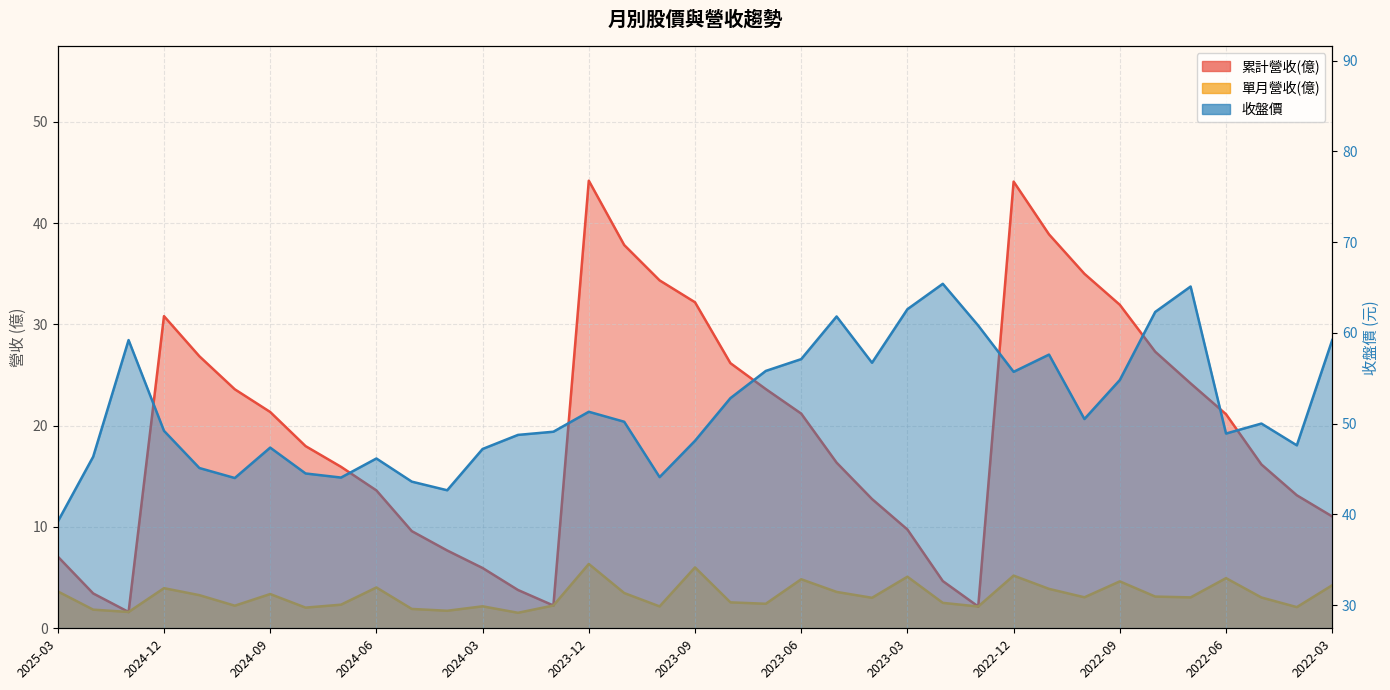

The 收盤價 series shows 73.9 at 2024-12. True or false?

False